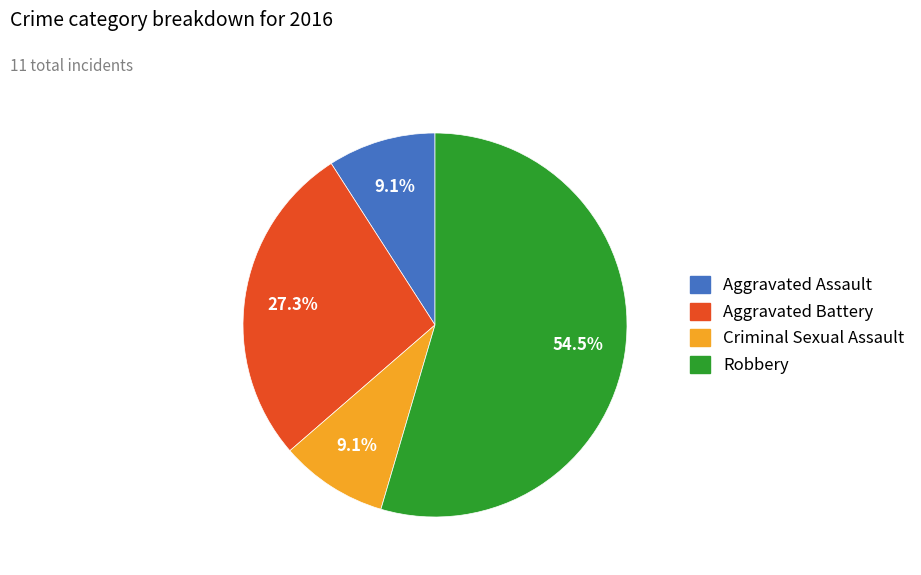

To the nearest percent, what is the average slice percentage?

25%